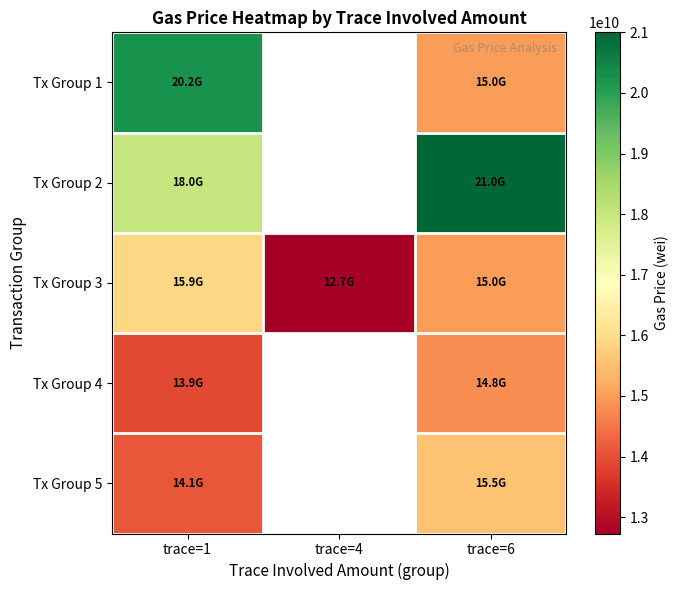

What is the difference between the maximum and minimum values in the Tx Group 1 series?

5205881982.5